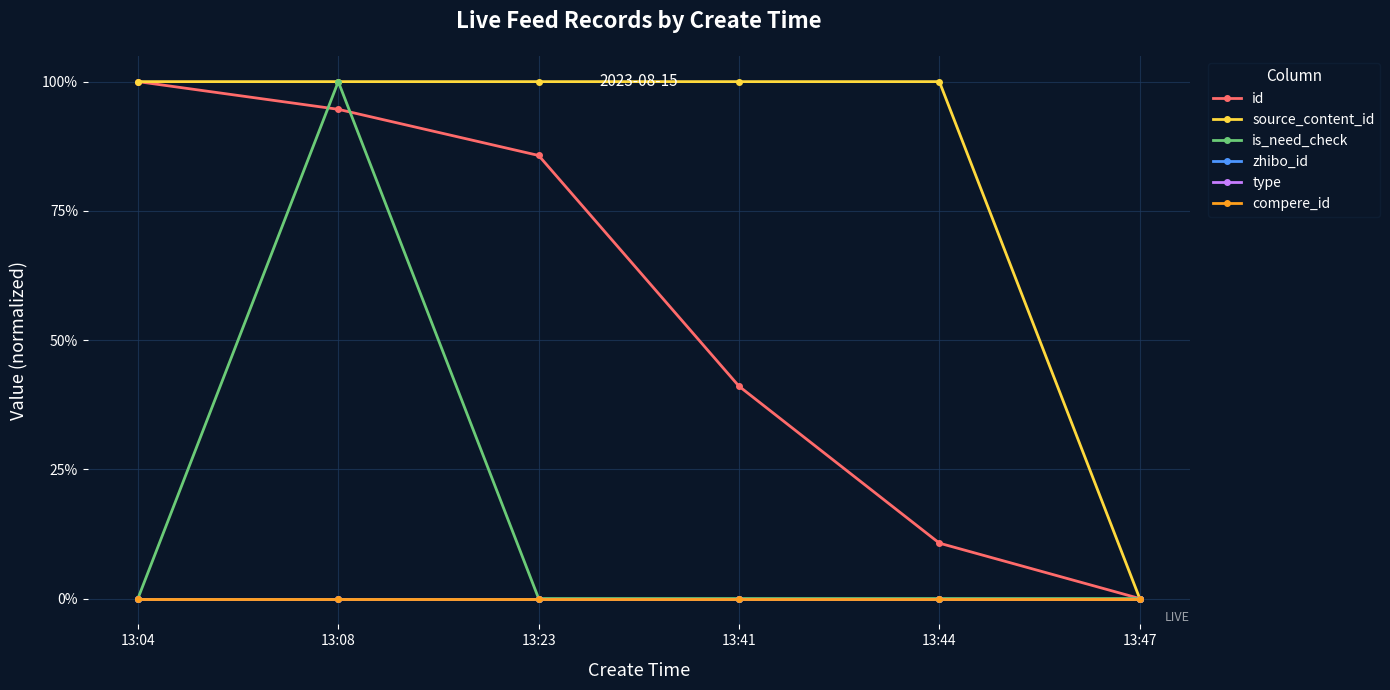

At which label is source_content_id closest to 0?

13:47